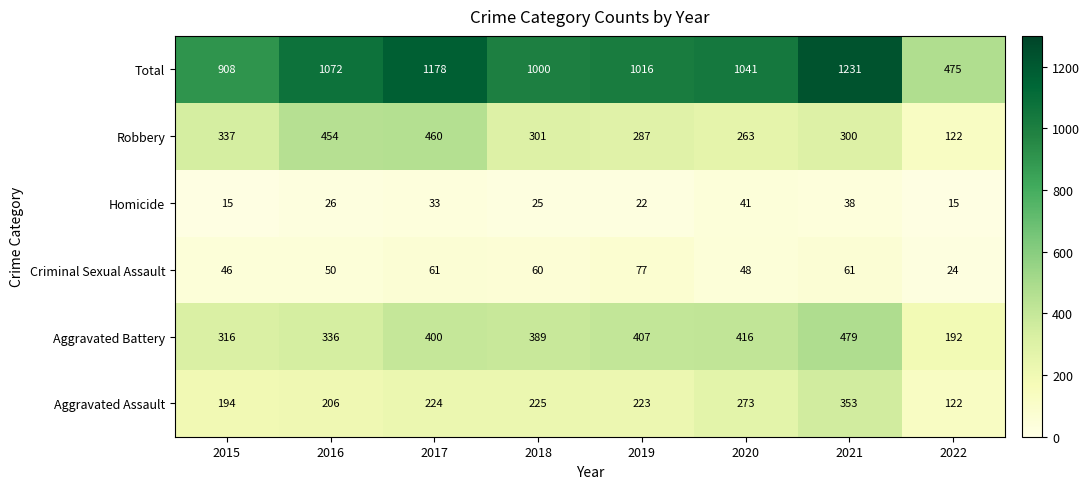

What is the maximum value shown in the chart?

1231